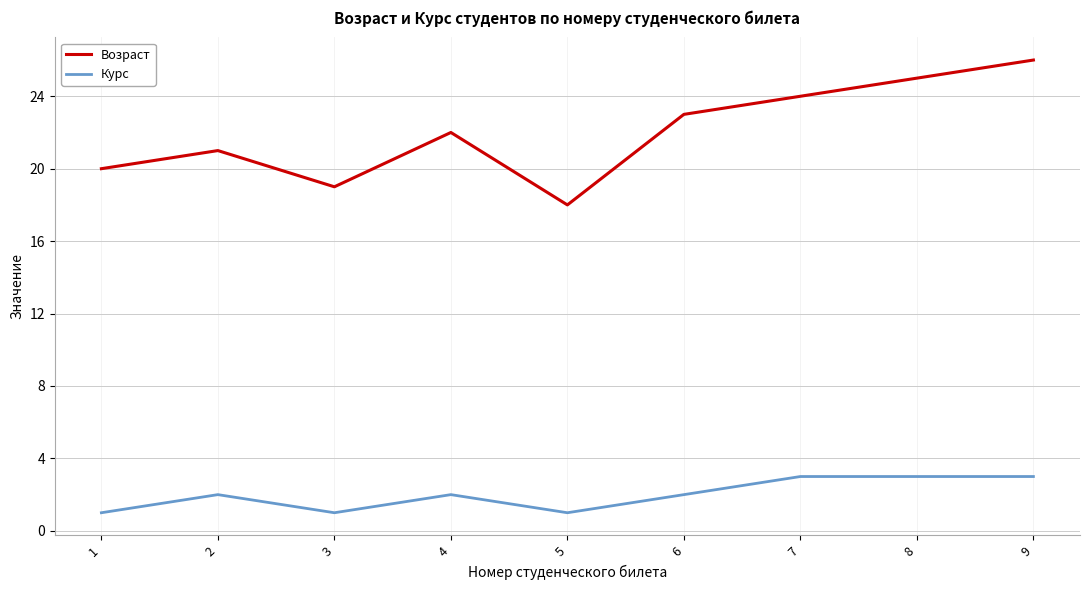

Is the value of Курс at 8 greater than the value of Возраст at 7?

No